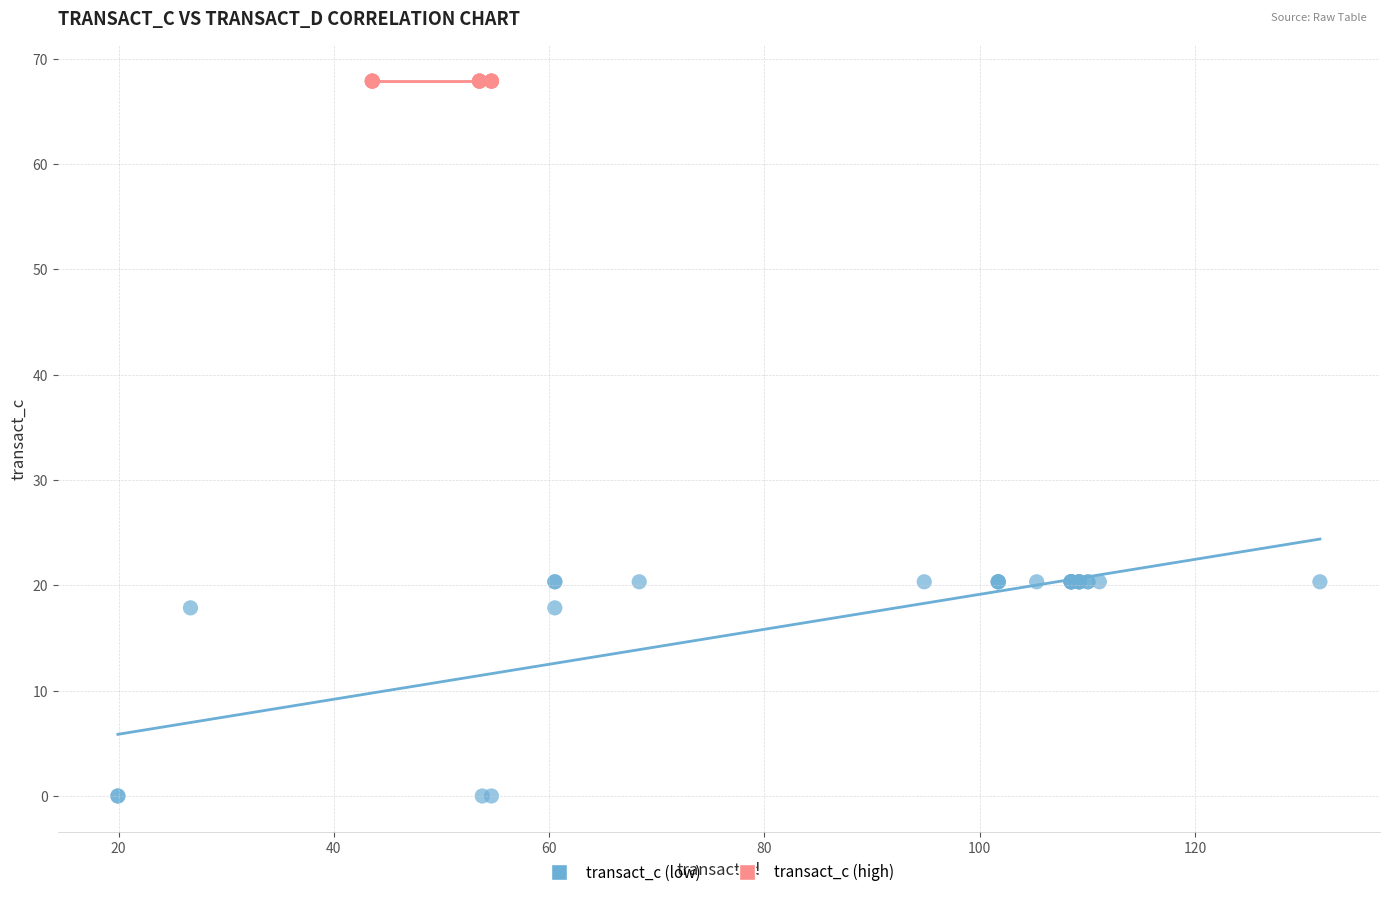

What are all the series names shown in the legend?

transact_c (low), transact_c (high)